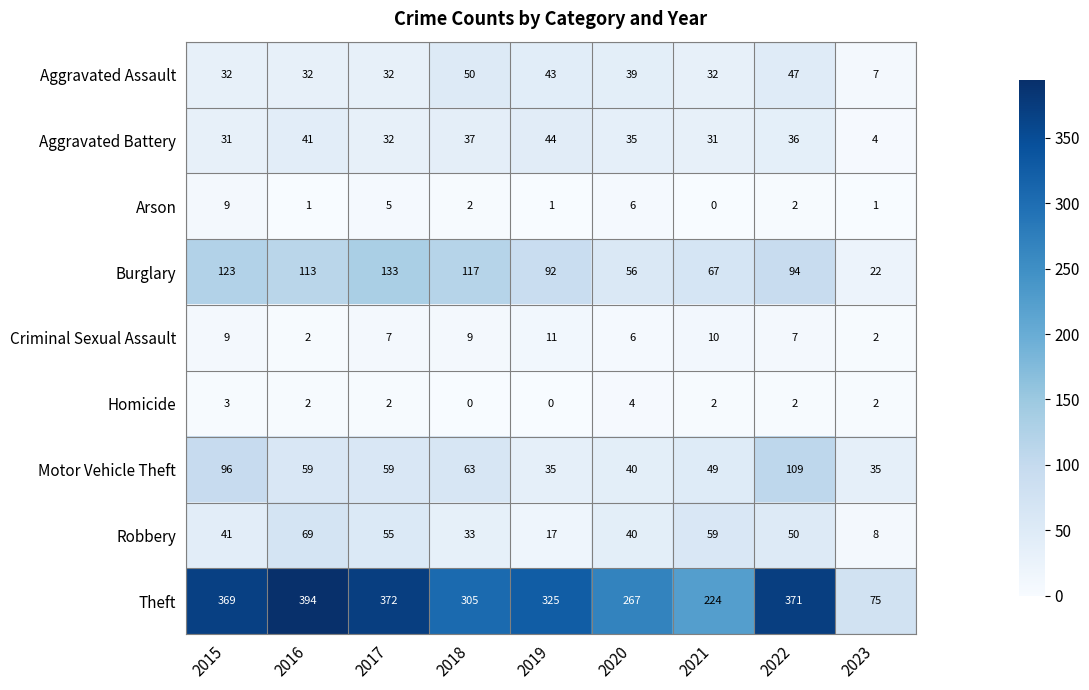

What is the greatest value displayed?

394